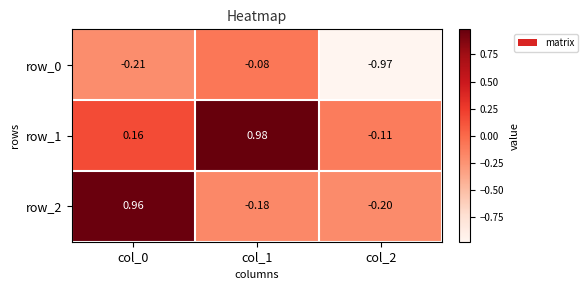

What is the difference between the second highest and minimum values in the row_0 series?

0.8